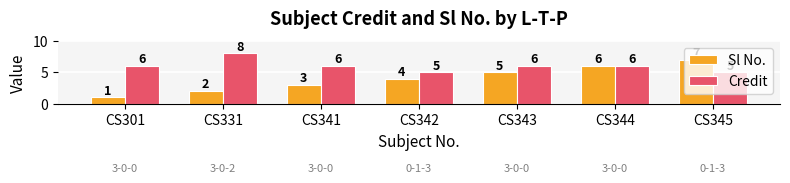

The Credit series shows 5 at CS342. True or false?

True